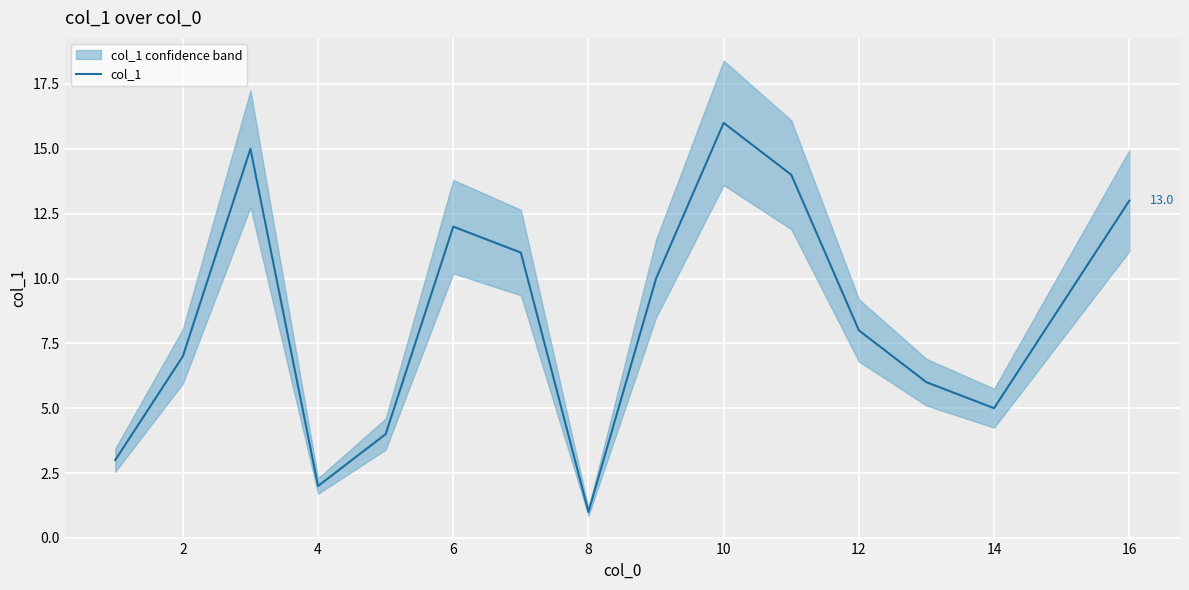

What is the sum of all values?

136